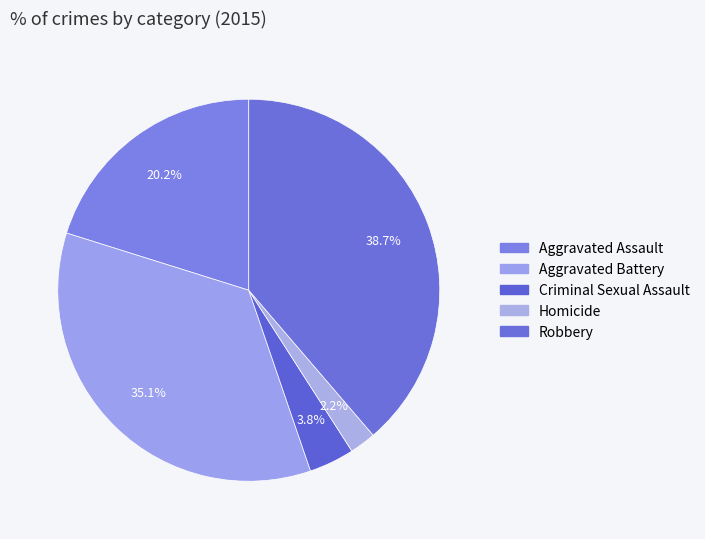

True or false: Robbery accounts for 24% of the total.

False